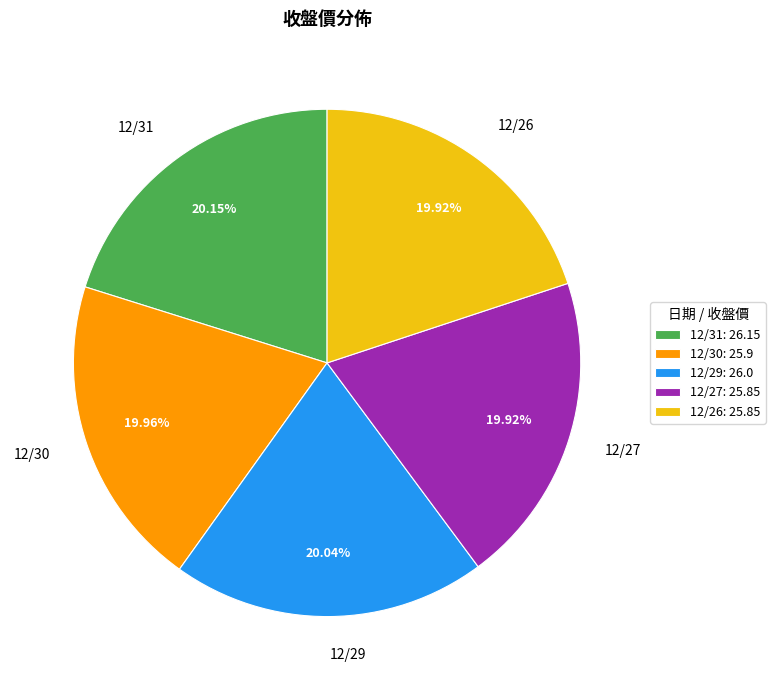

Does any single category account for the majority?

No